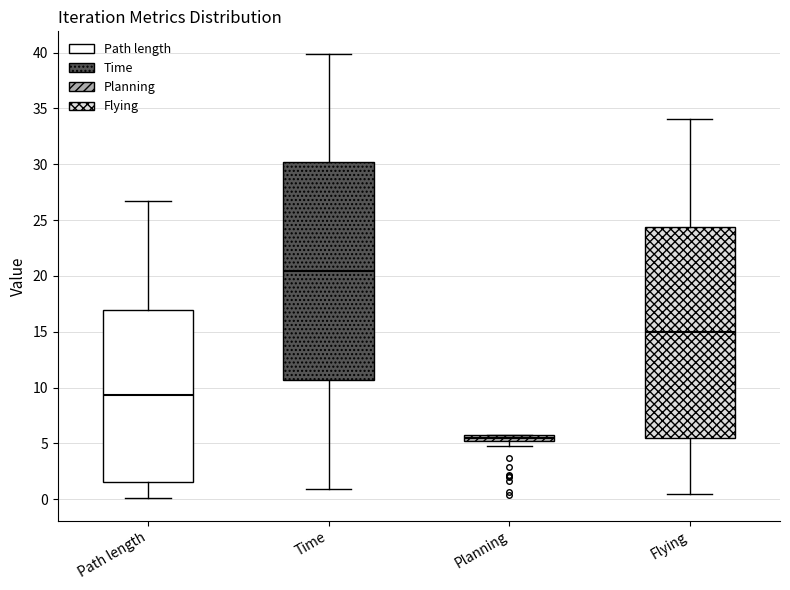

Which box has the lowest median line?

Planning